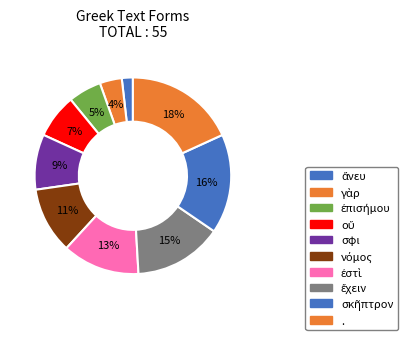

How many segments does this pie chart have?

10